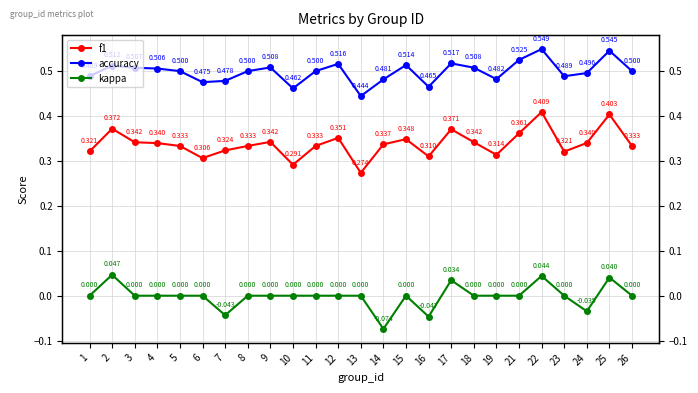

At 1, list the series in order from smallest to largest.

kappa, f1, accuracy